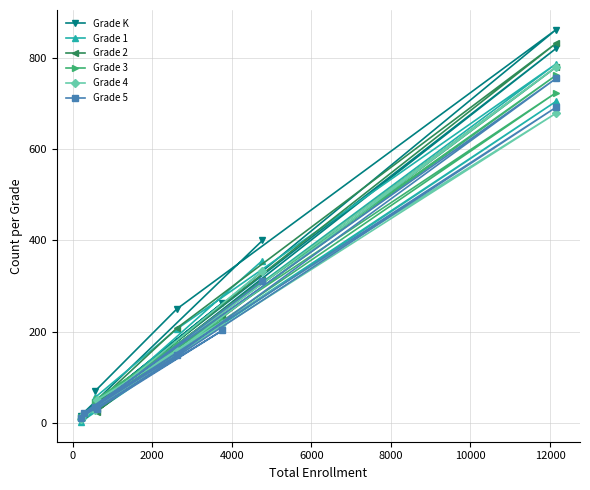

How many times do Grade 3 and Grade 5 cross each other?

2